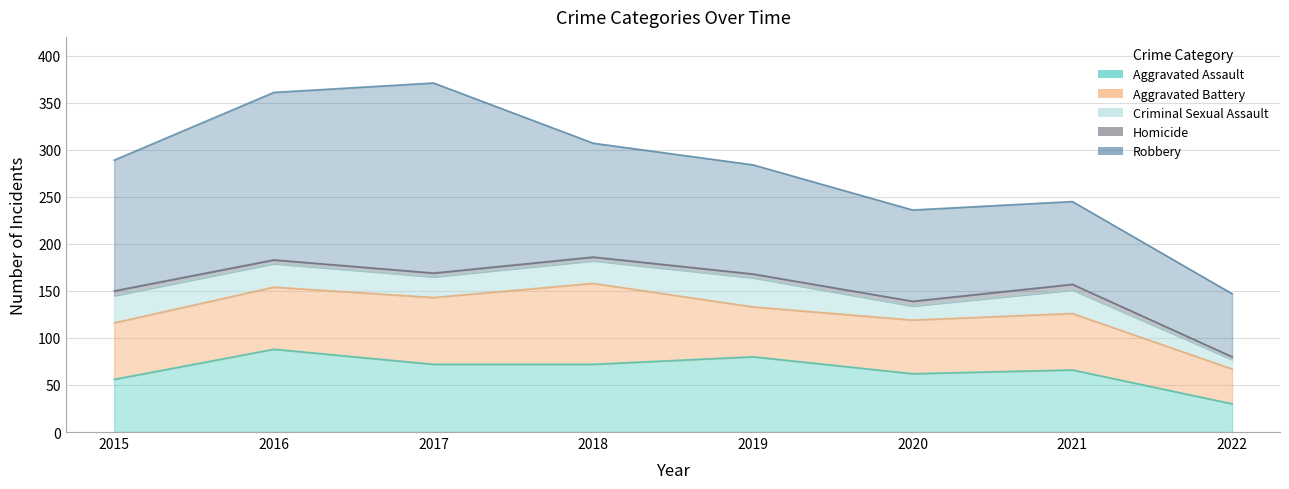

How many data points in Aggravated Battery are above 60?

3